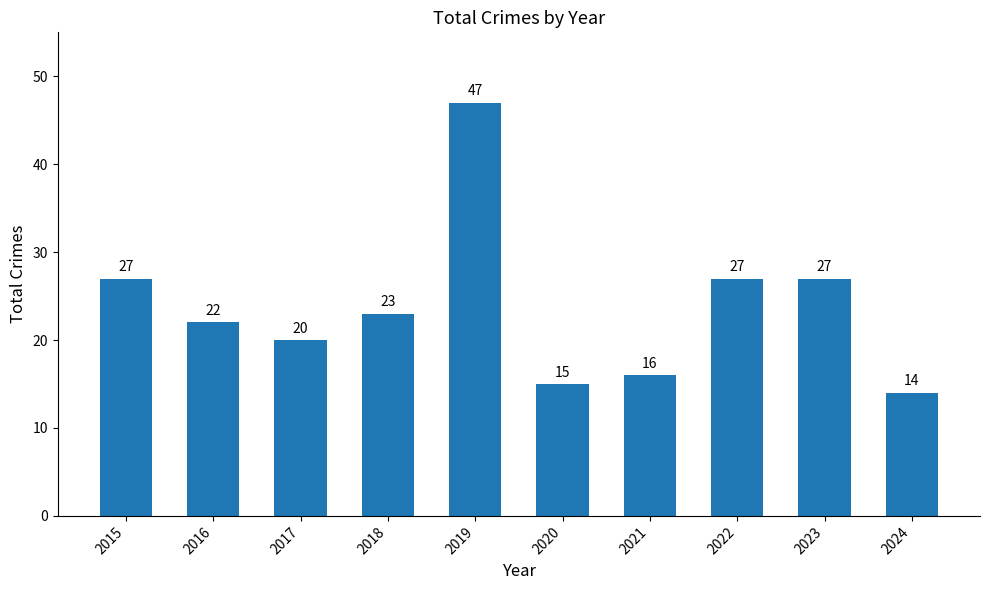

What is the ratio of the value at 2024 to the value at 2023?

0.5